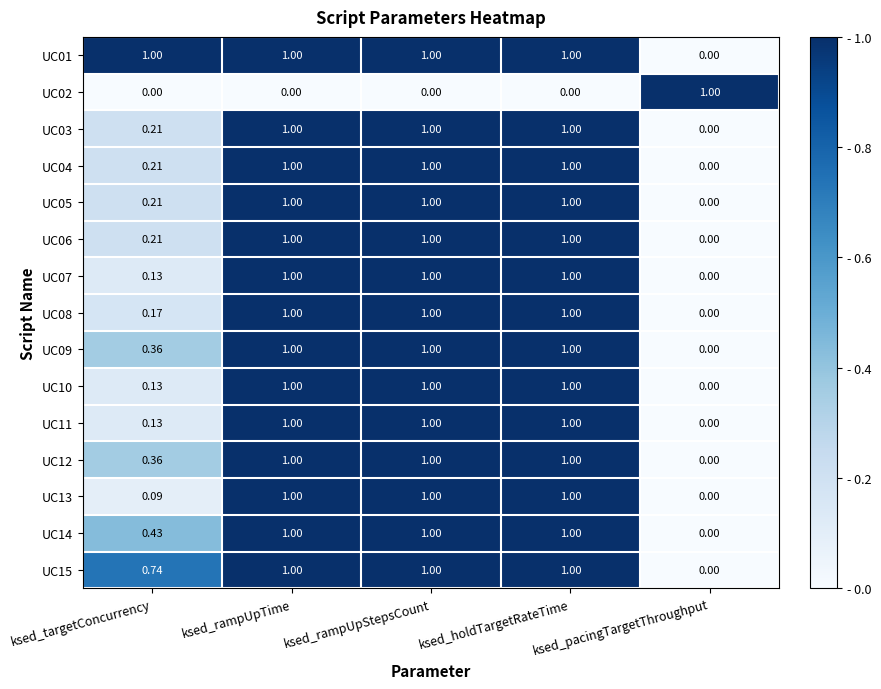

Is the value of UC06 at ksed_rampUpTime greater than the value of UC15 at ksed_targetConcurrency?

Yes